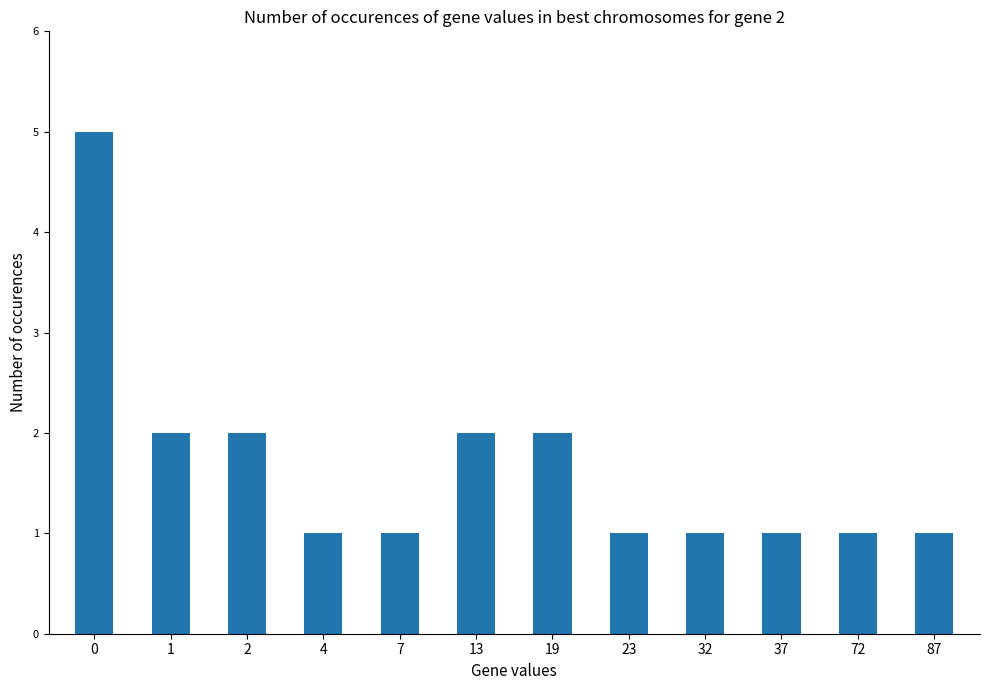

Reading right to left, what are all the values shown in this chart?

87=1	72=1	37=1	32=1	23=1	19=2	13=2	7=1	4=1	2=2	1=2	0=5